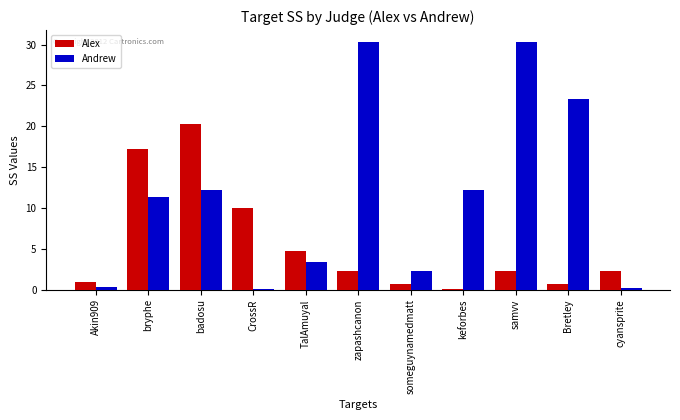

Where does the Alex series first go above 2?

bryphe